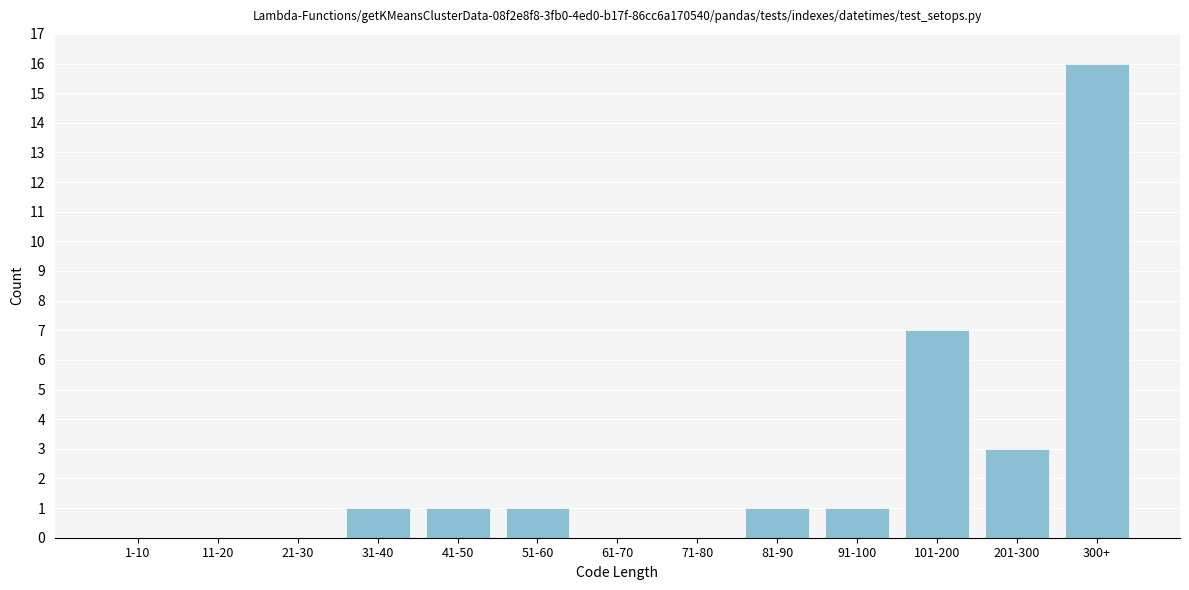

Reading right to left, list all the values displayed in this chart.

300+=16	201-300=3	101-200=7	91-100=1	81-90=1	71-80=0	61-70=0	51-60=1	41-50=1	31-40=1	21-30=0	11-20=0	1-10=0